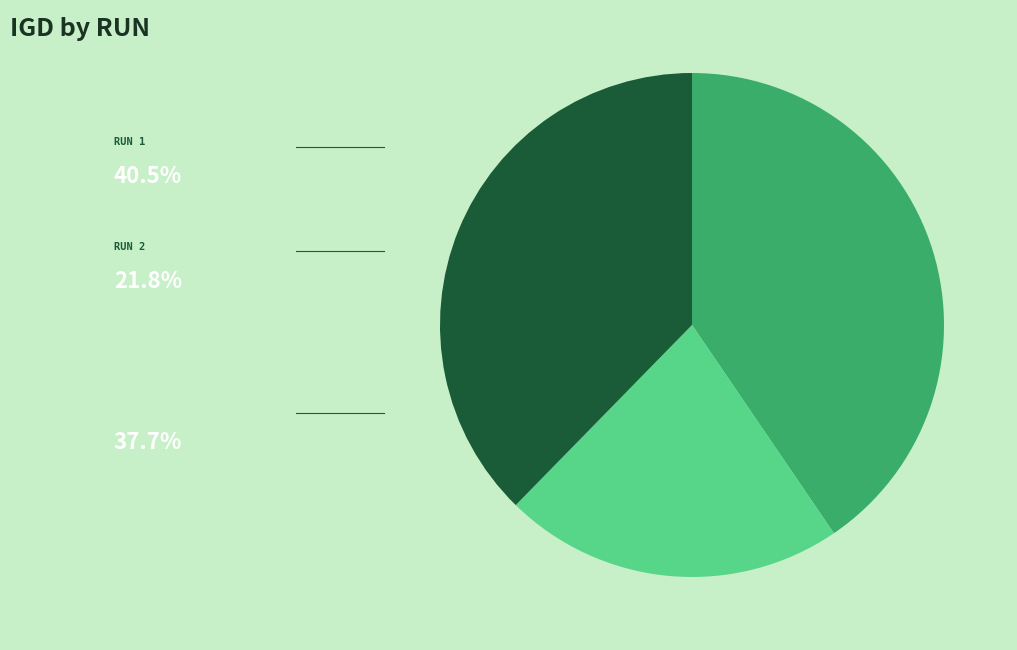

Is there a majority slice in this chart?

No